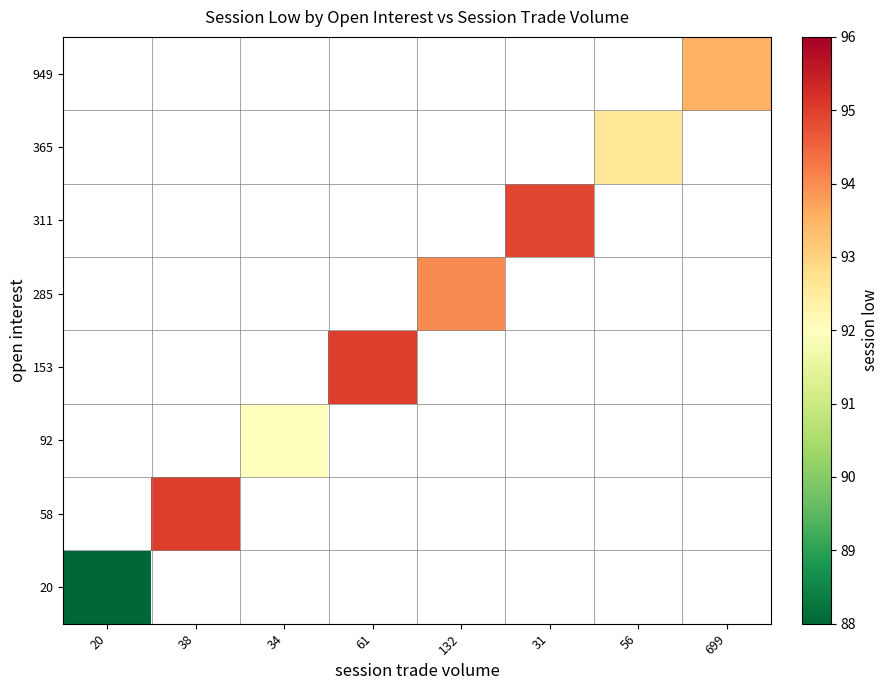

At how many categories does at least one series exceed 49?

8